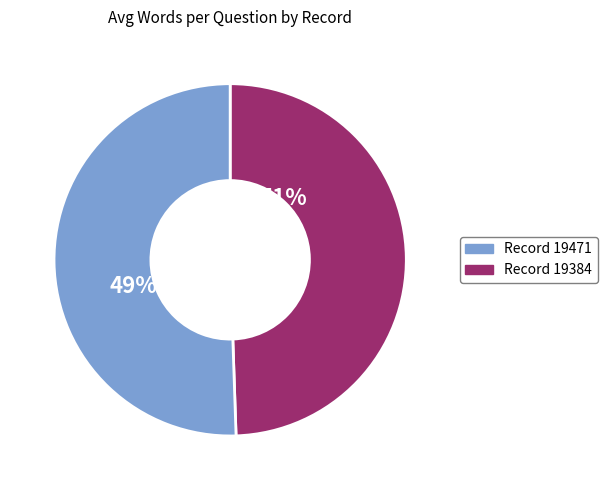

Count the number of slices in the pie.

2